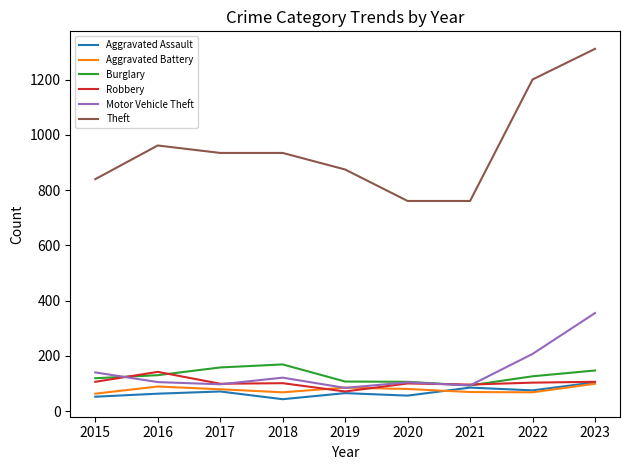

Which series has the largest range (max minus min)?

Theft